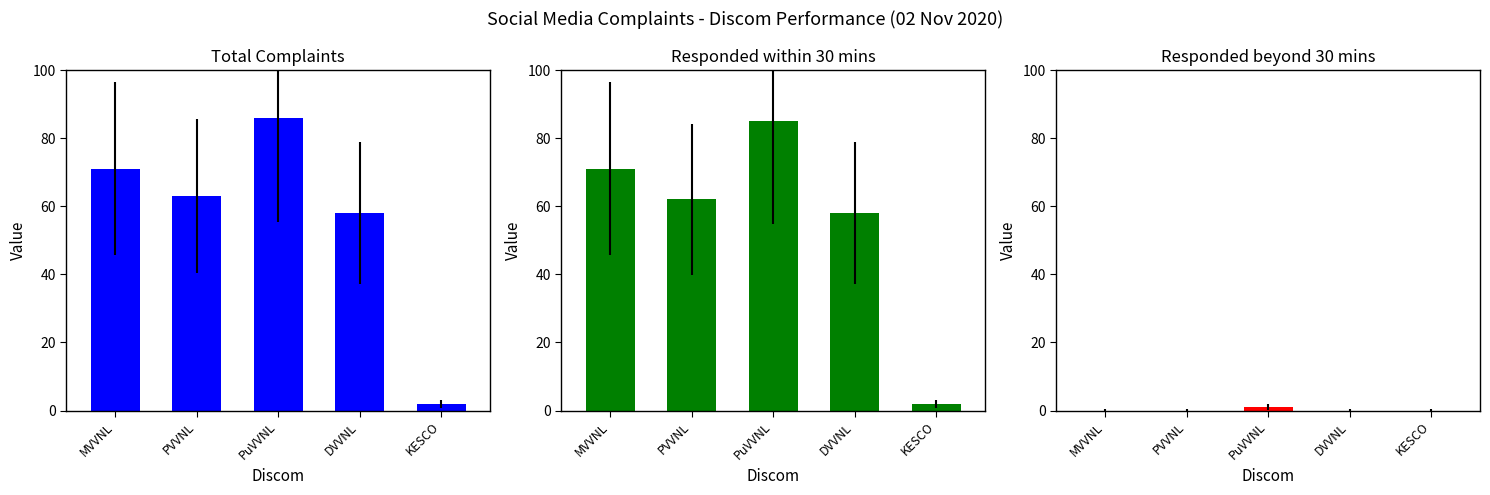

Is it true that Total Complaints equals 86 at PuVVNL?

True